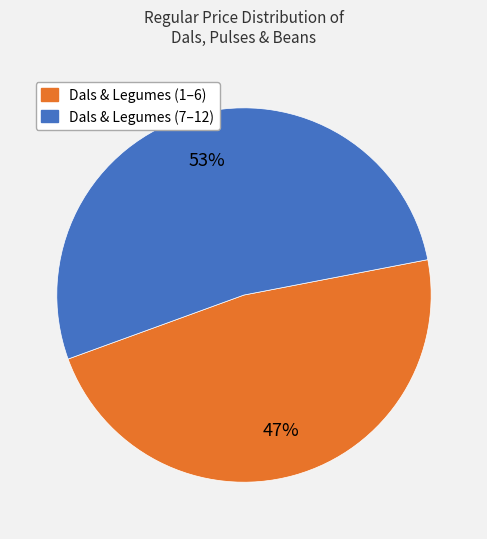

To the nearest percent, what is the average slice percentage?

50%